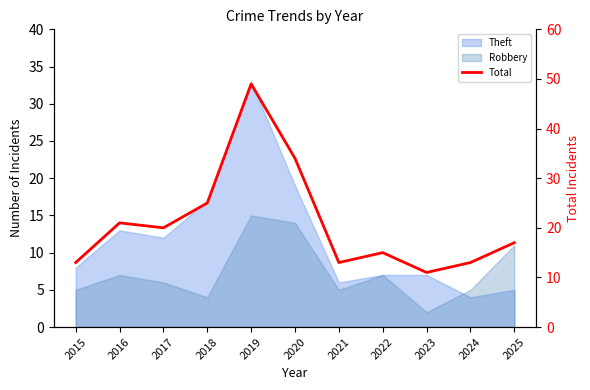

Between 2019 and 2018, which is larger?

2019